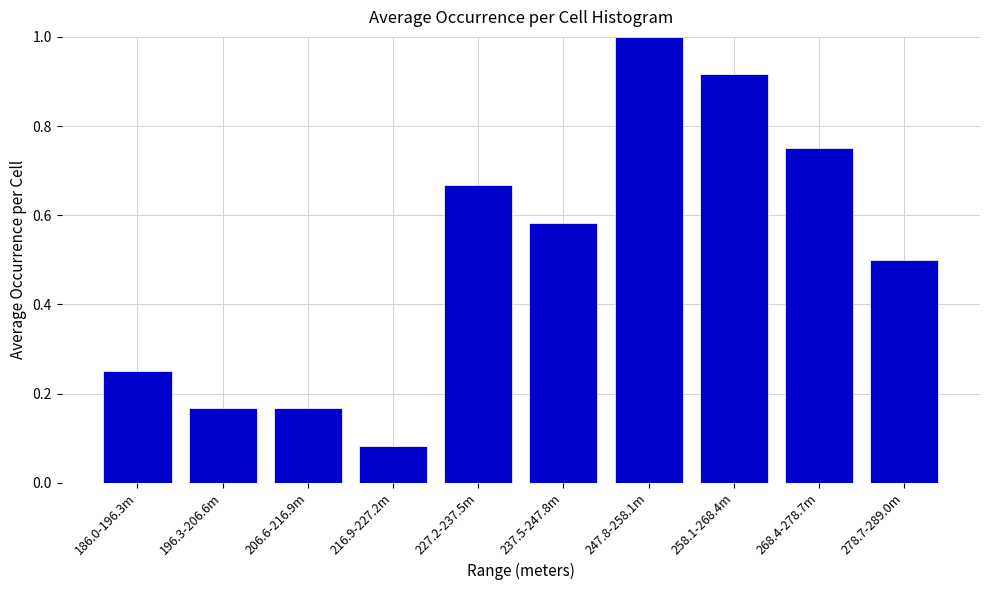

What is the label of the 7th bar from the right?

216.9-227.2m